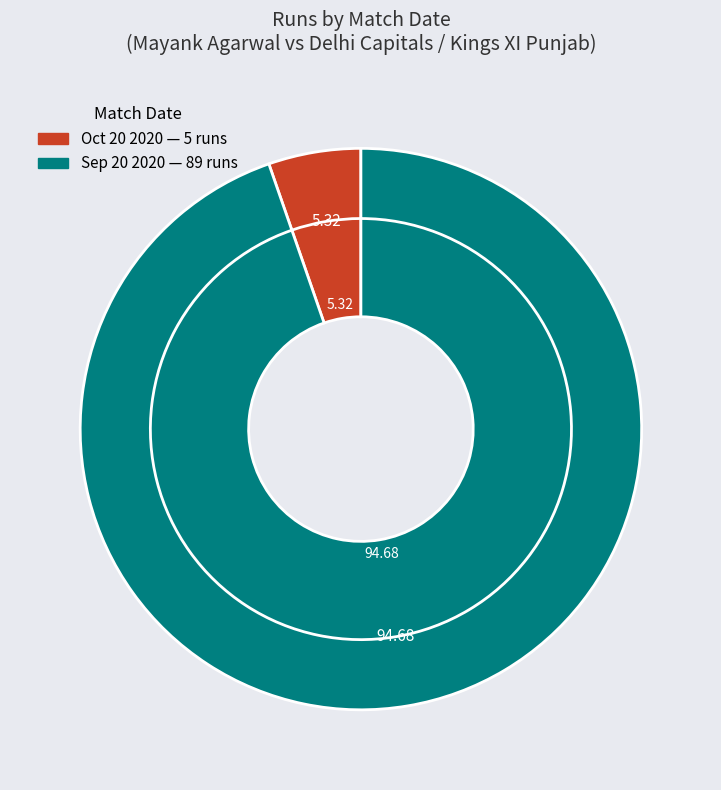

Which has a higher value,  Oct 20 2020 or  Sep 20 2020?

 Sep 20 2020